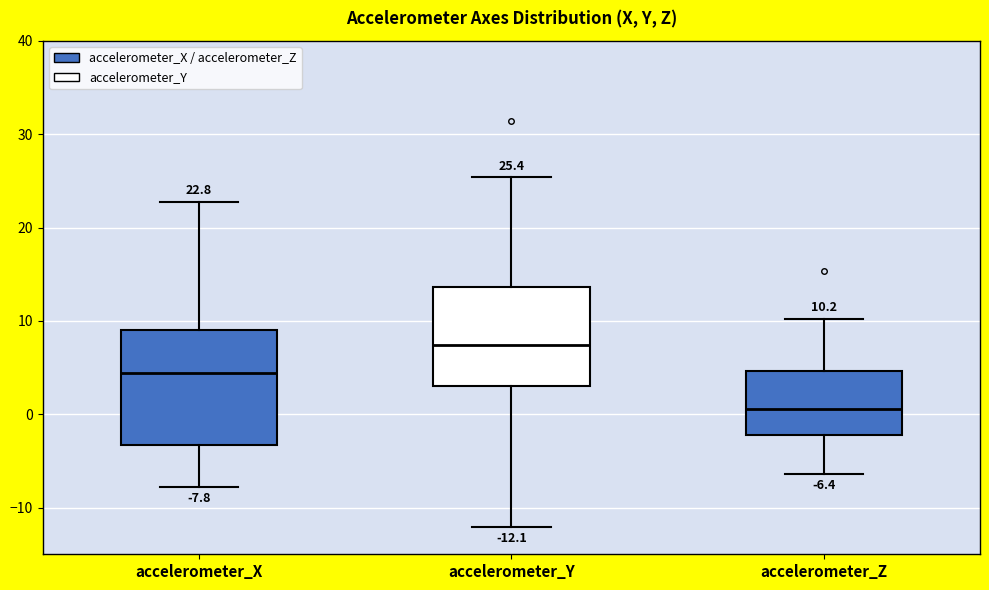

Which box has the lowest median line?

accelerometer_Z